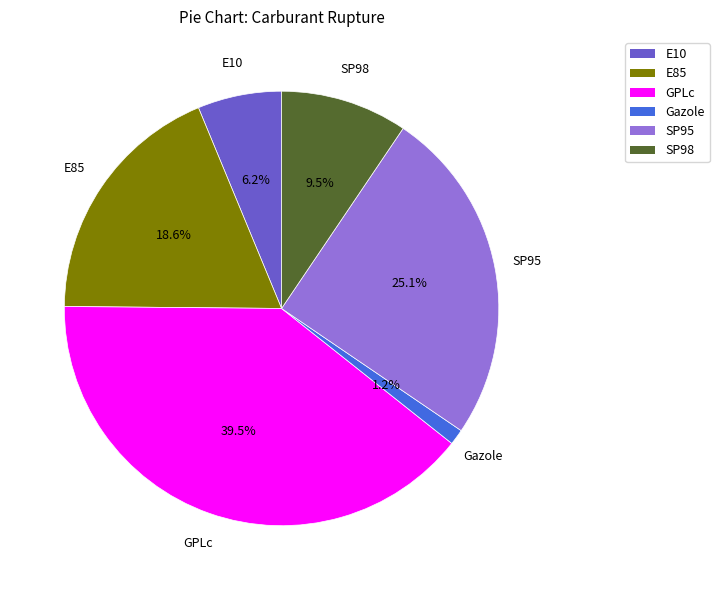

Combined, do SP95 and Gazole account for over 50%?

No